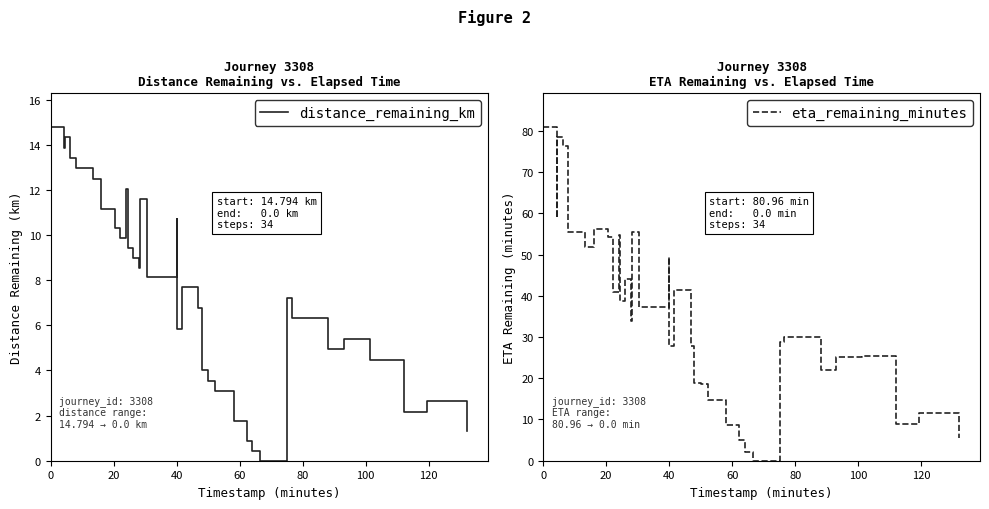

True or false: distance_remaining_km has a value of 1.8 at 28.

False